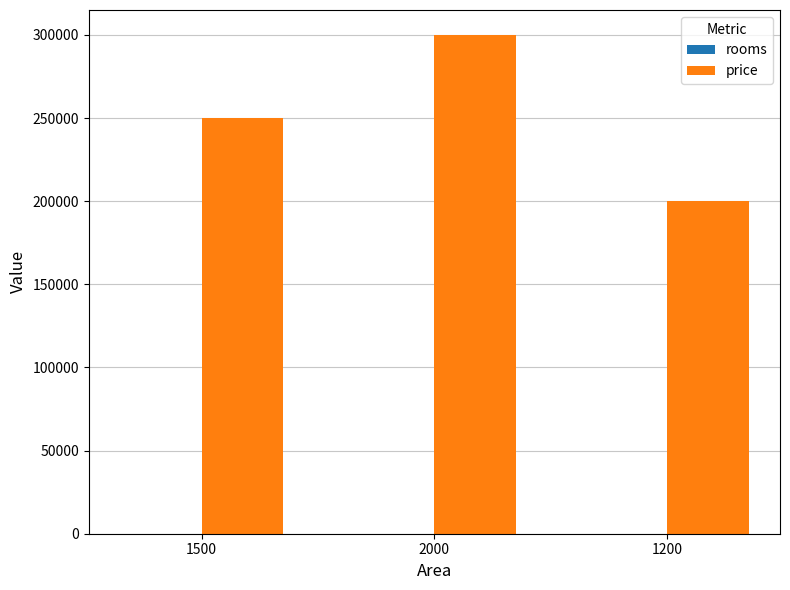

Which series changed the most between 2000 and 1200?

price